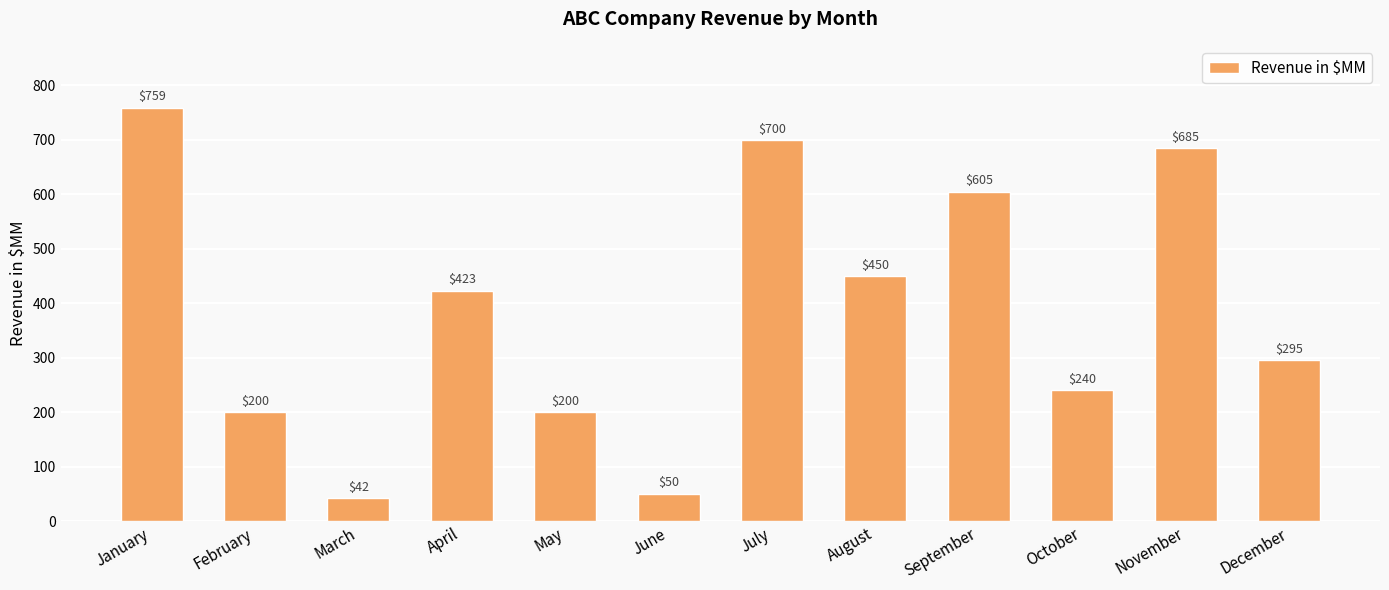

True or false: the data shows 605 at September.

True